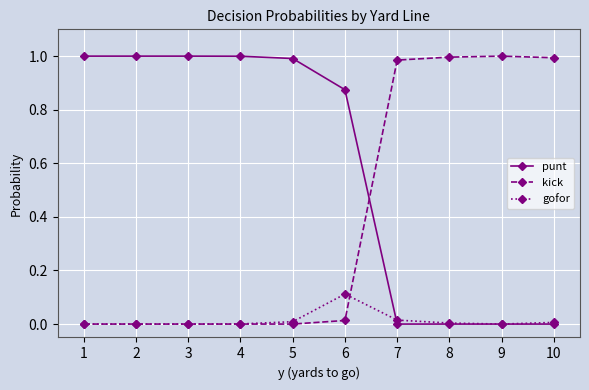

What is the sum of all punt values?

5.9